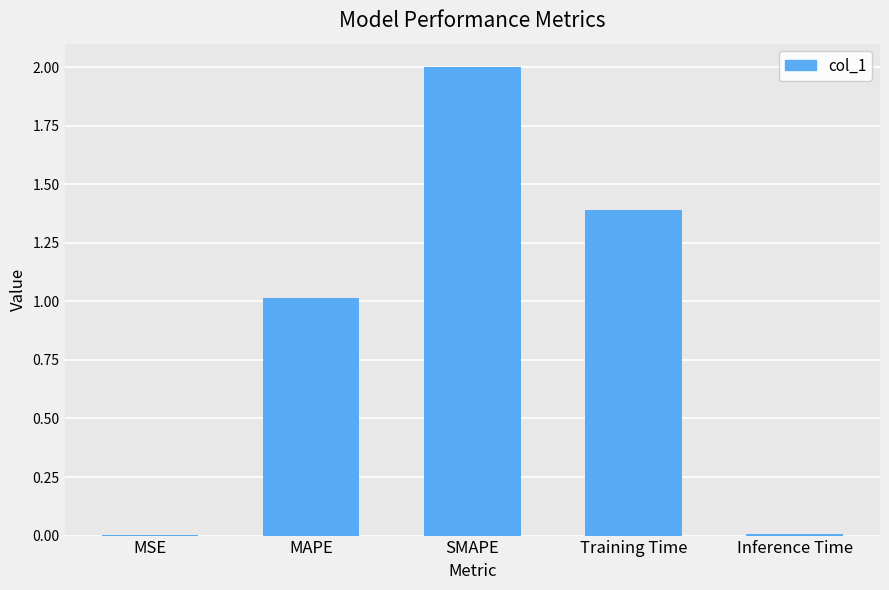

How many data points does each series have?

5